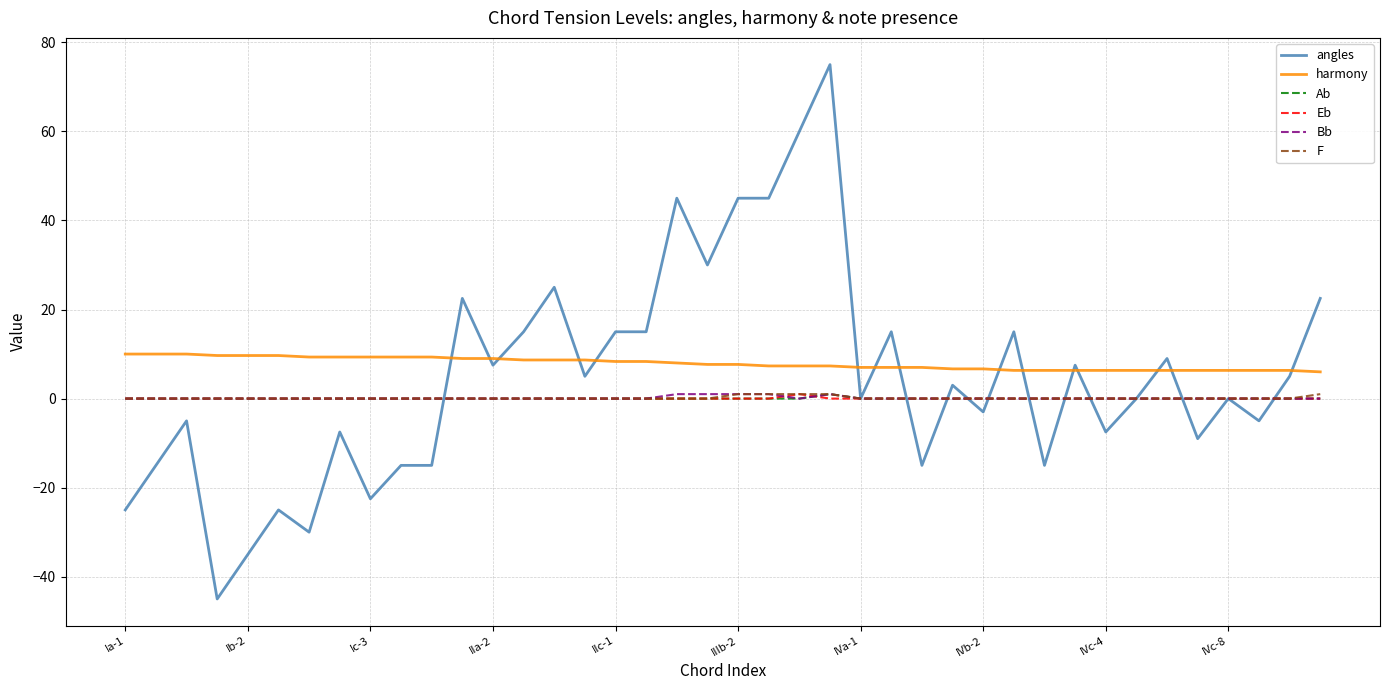

Which series has the largest range (max minus min)?

angles